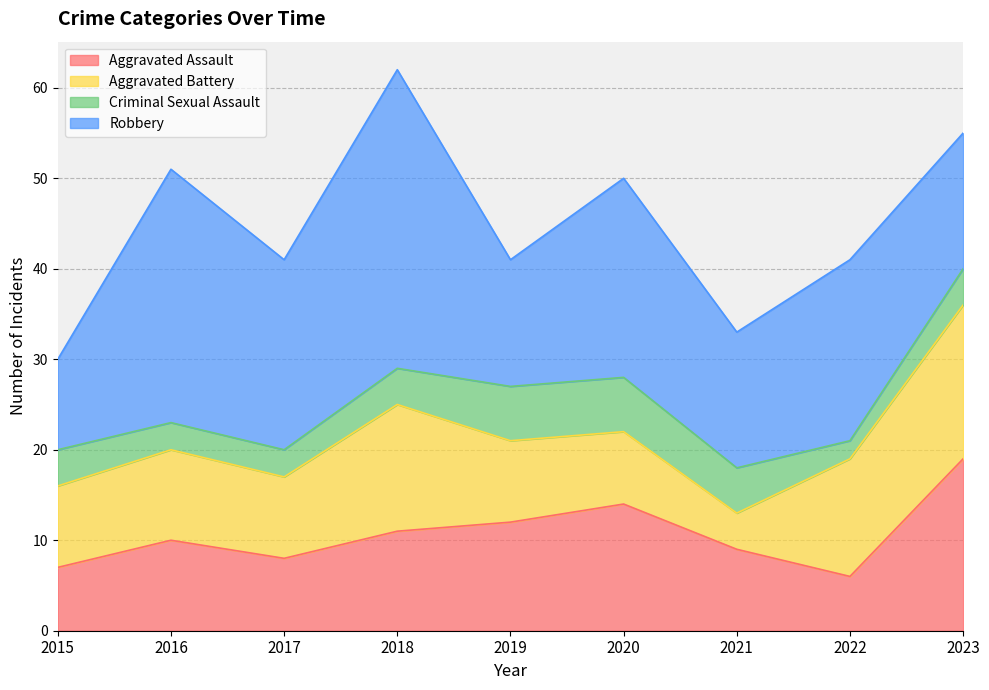

Between which two adjacent categories do Criminal Sexual Assault and Aggravated Battery first intersect?

2020 and 2021